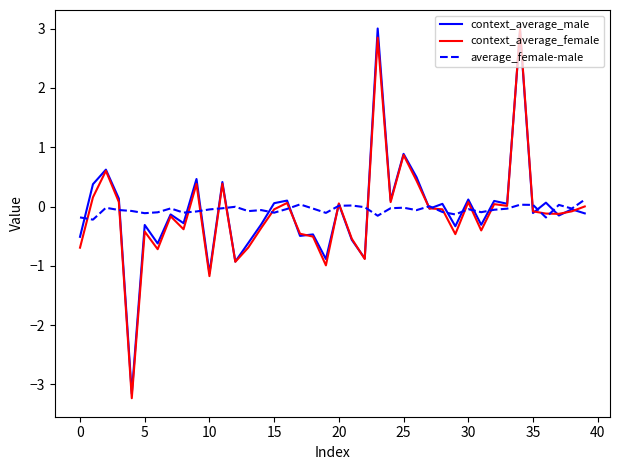

What is the lowest value of the context_average_female series?

-3.2